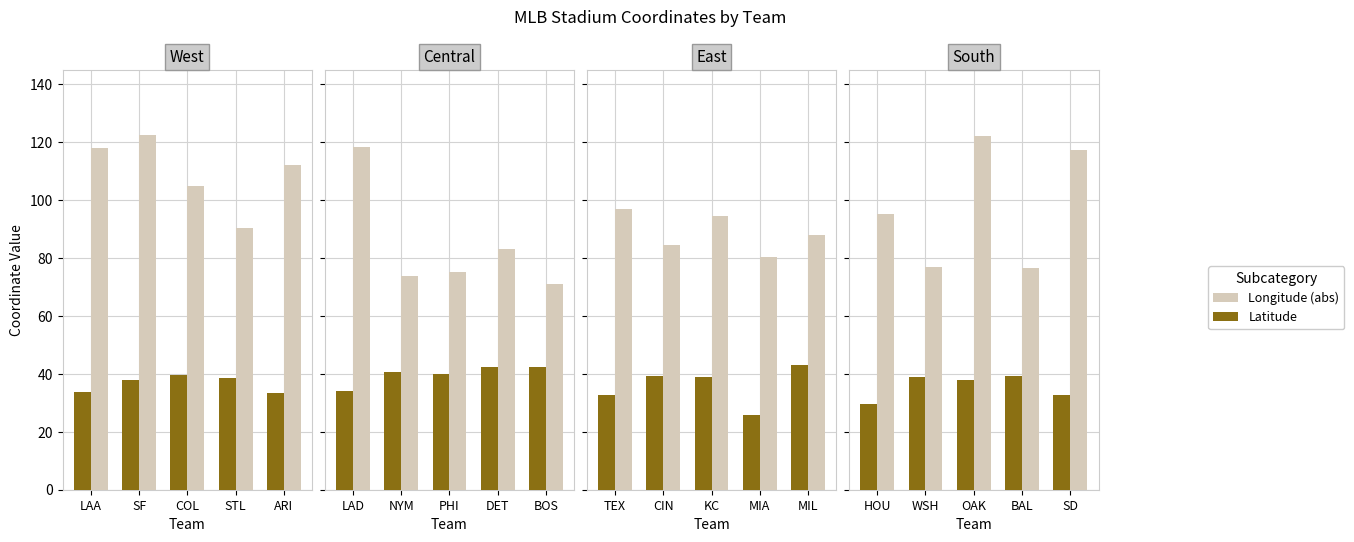

Is it true that Latitude equals 51.1 at OAK?

False